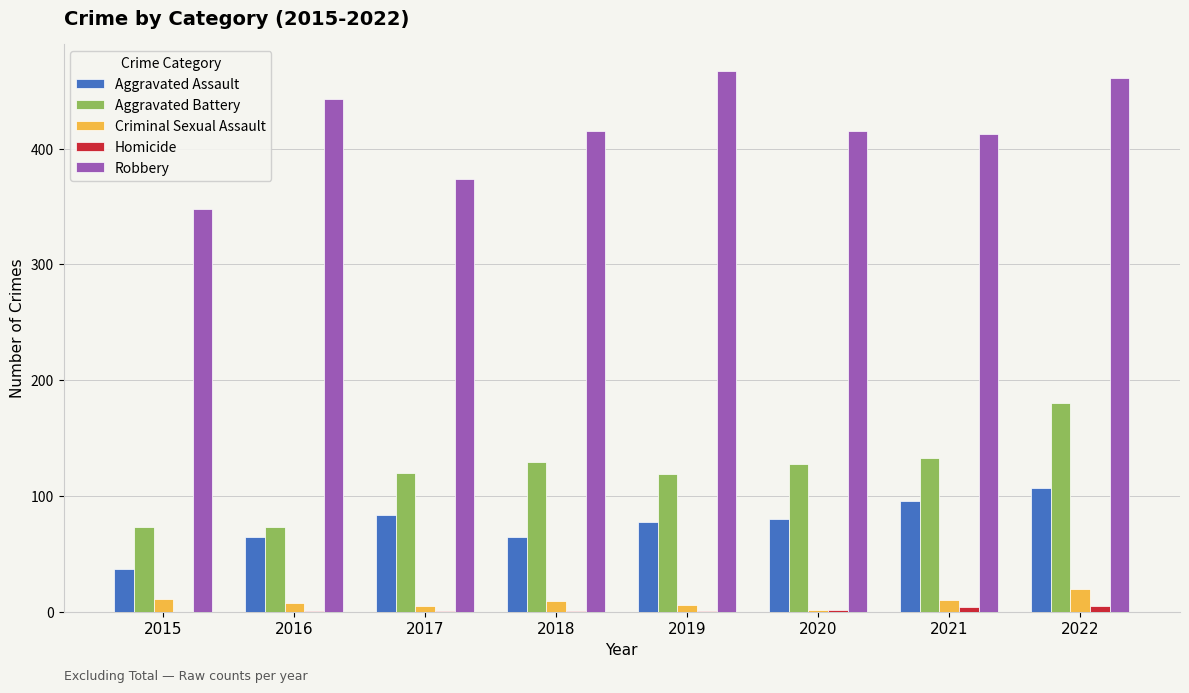

What is the total value across all series at 2018?

619